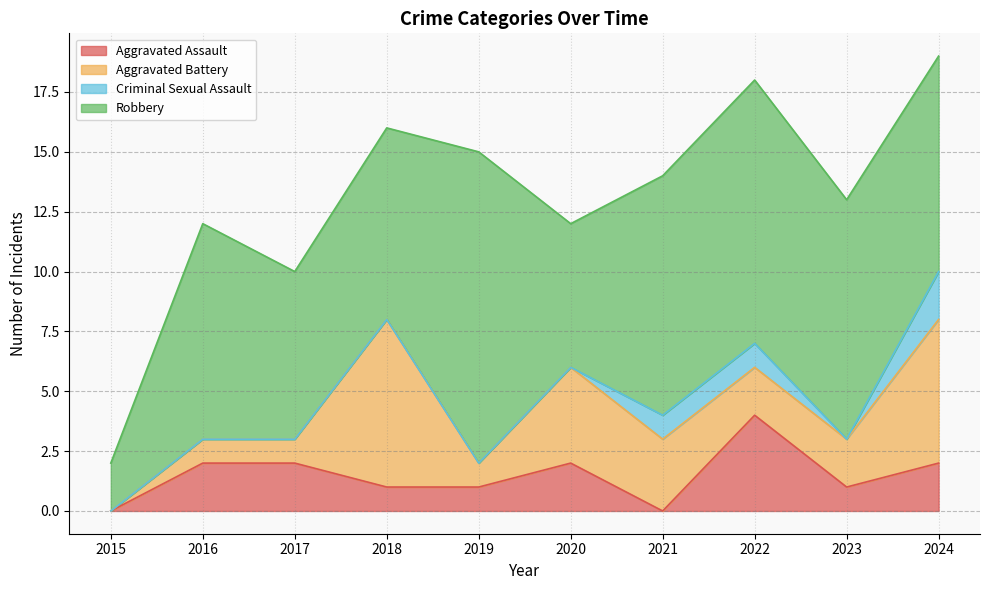

What is the average value of the Robbery series?

8